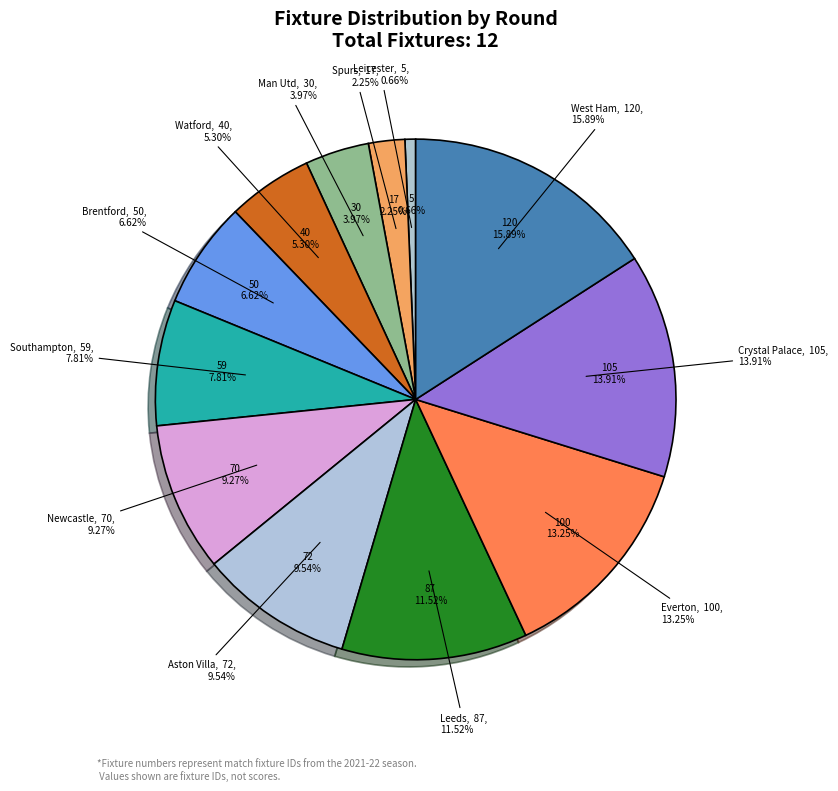

To the nearest percent, what is the combined percentage of 3 and 1?

5%